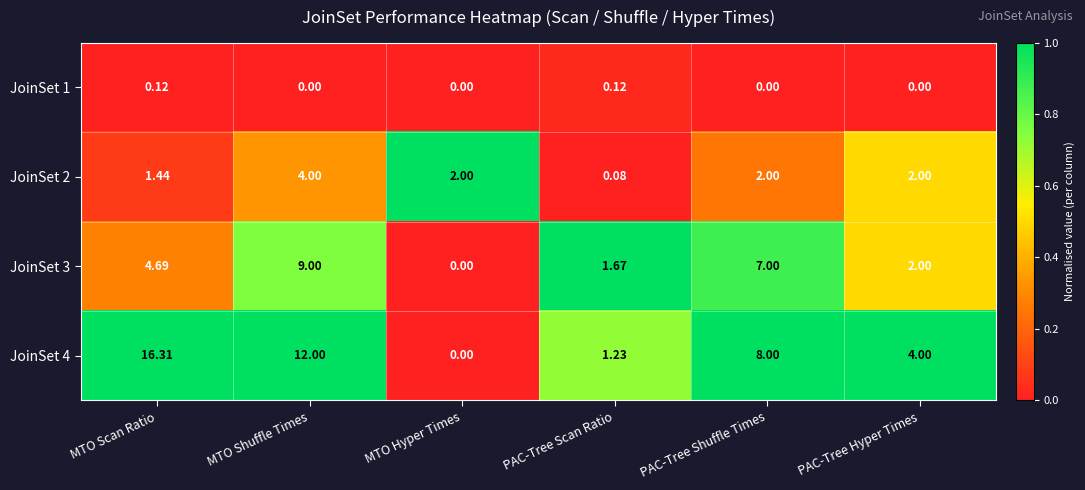

Where does the JoinSet 4 series first go above 8?

MTO Scan Ratio